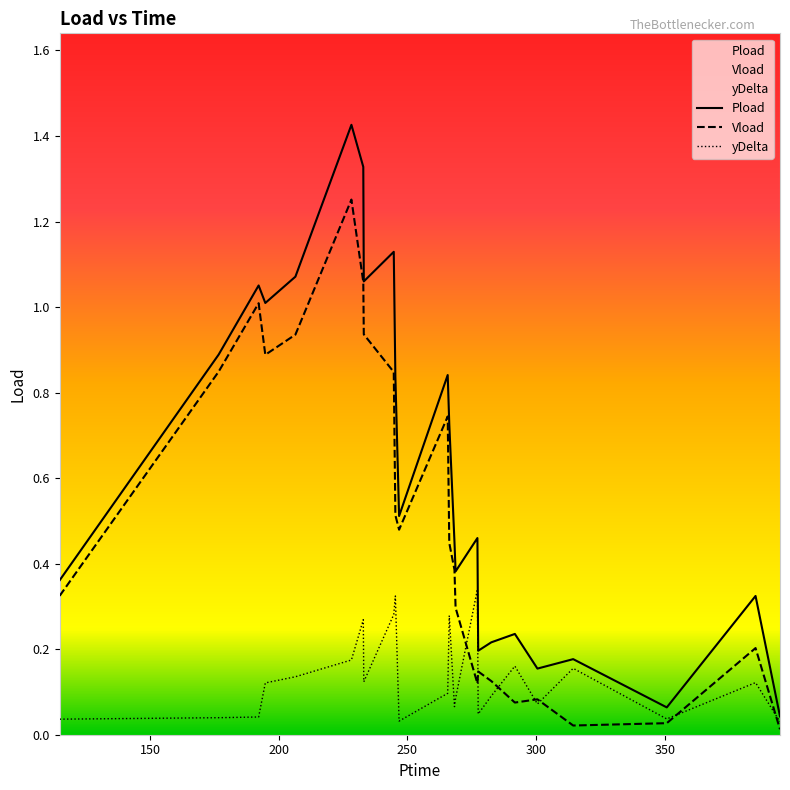

At which category does yDelta reach its first local peak?

232.86